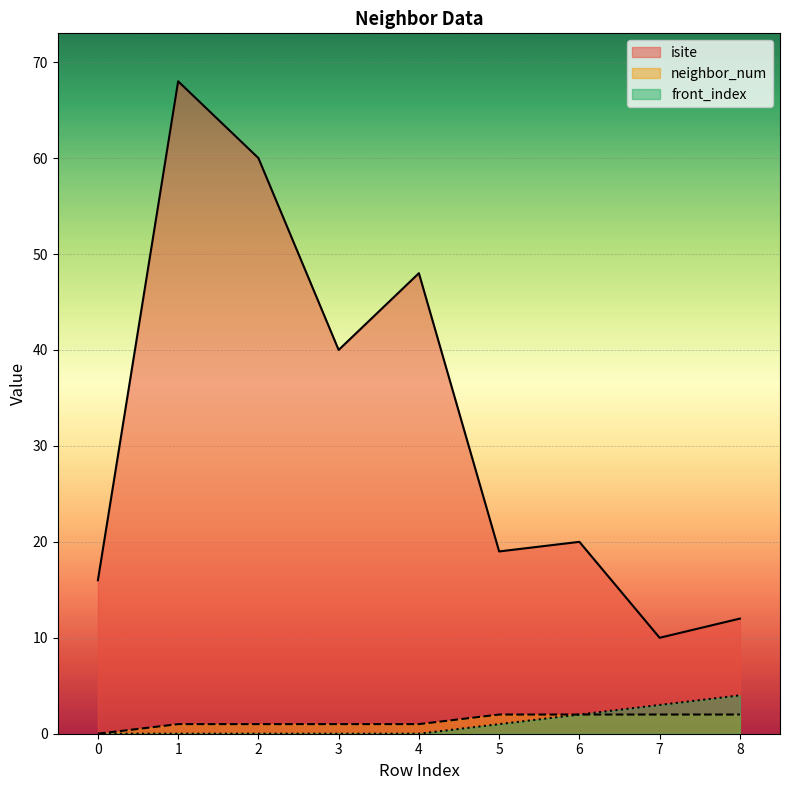

Reading left to right, transcribe all the data shown in this chart.

isite: 16	68	60	40	48	19	20	10	12
neighbor_num: 0	1	1	1	1	2	2	2	2
front_index: 0	0	0	0	0	1	2	3	4